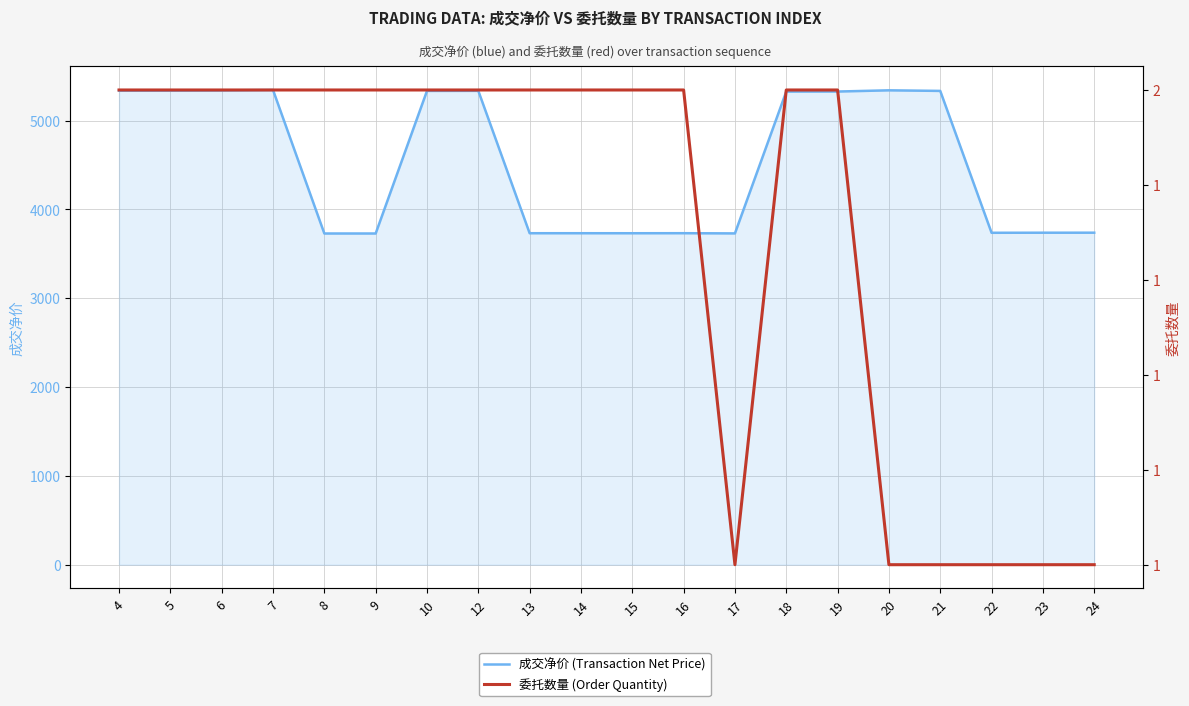

At how many categories does at least one series exceed 2249?

20